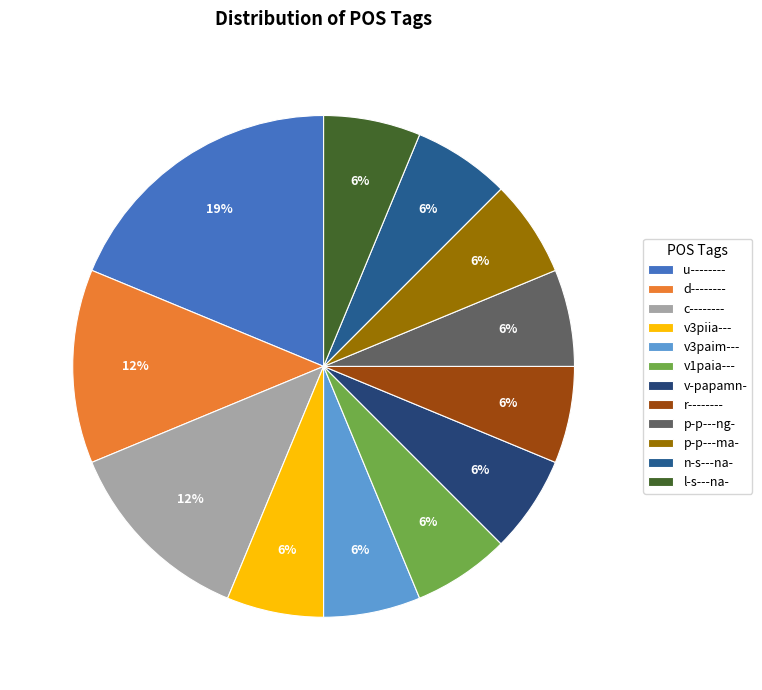

How much of the chart is everything except v-papamn-?

93.8%